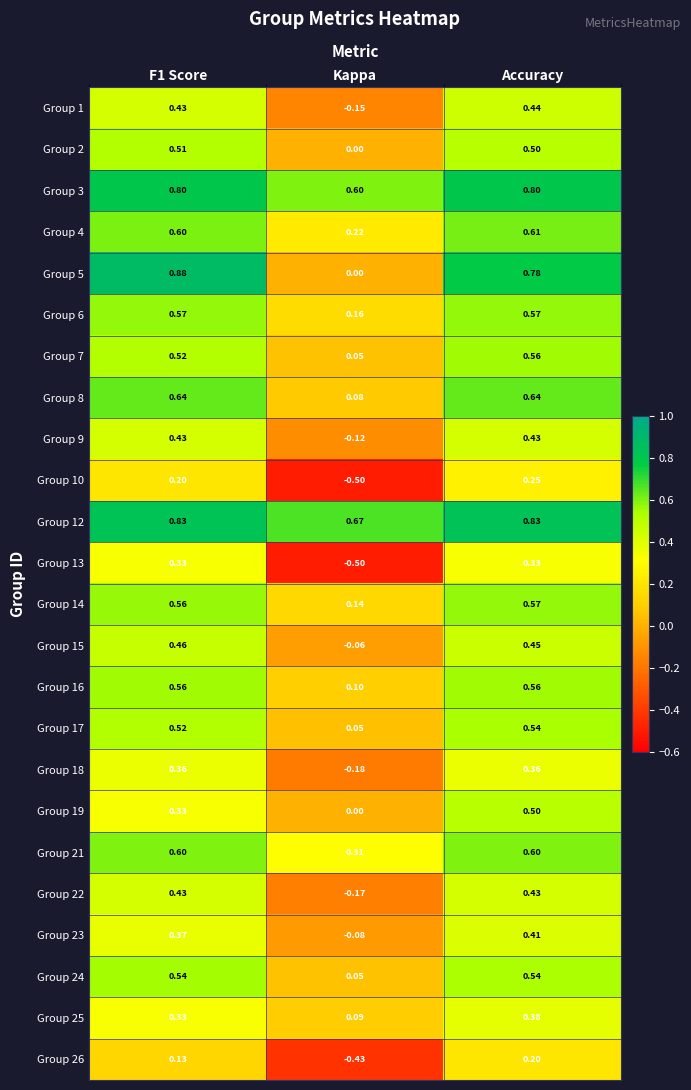

At which category is the sum across all series the highest?

Accuracy